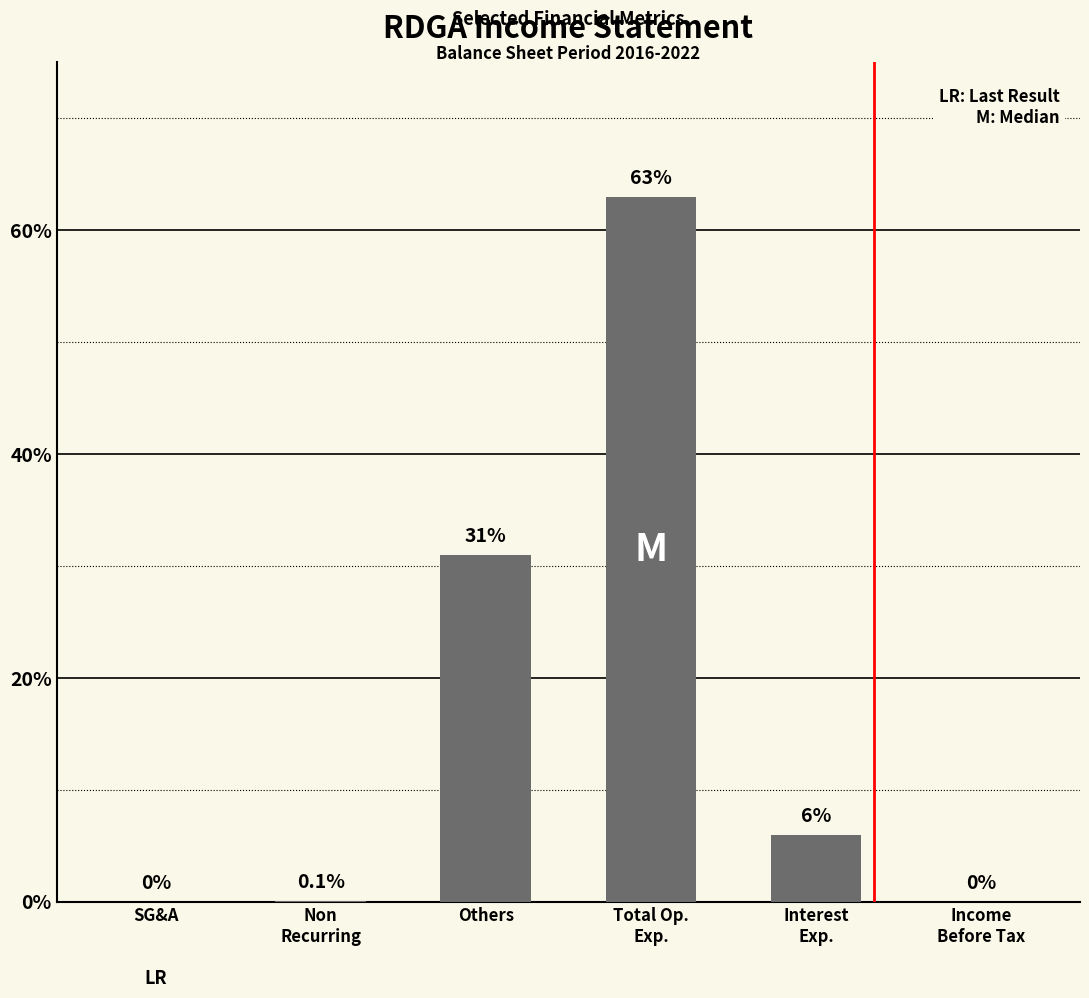

The chart shows a value of 52.9 at Others. True or false?

False